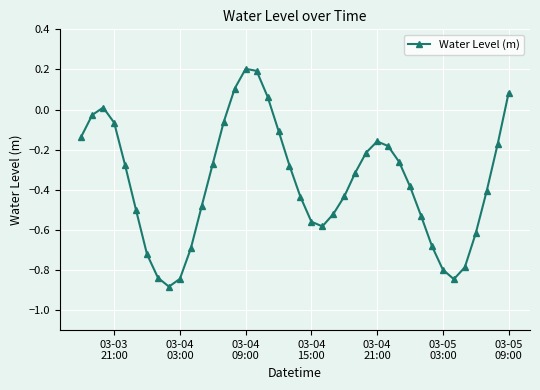

How many points are higher than both their immediate neighbors (excluding endpoints)?

3